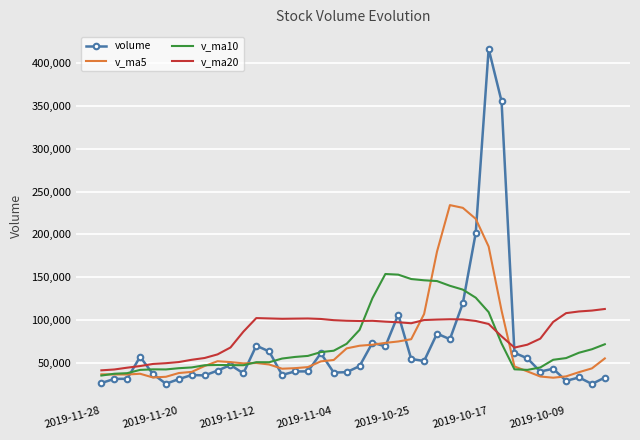

Which series has the widest spread of values?

volume